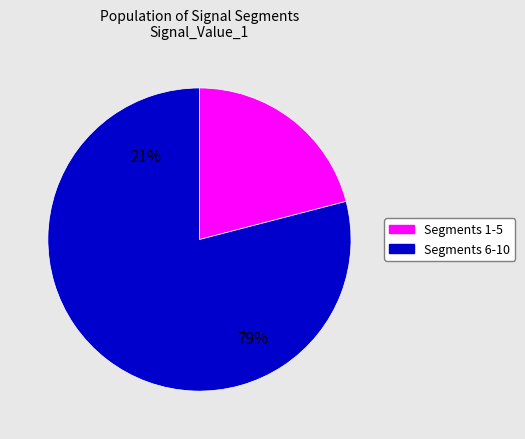

To the nearest percent, what portion does signal segment 5 represent?

2%